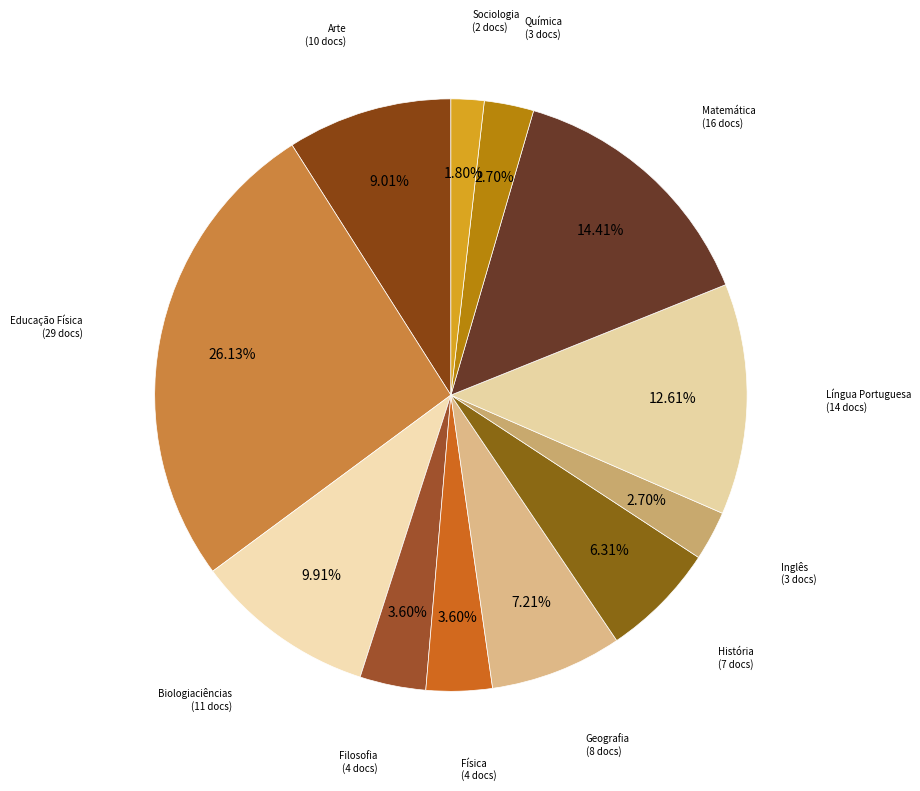

How many slices are in this pie chart?

12